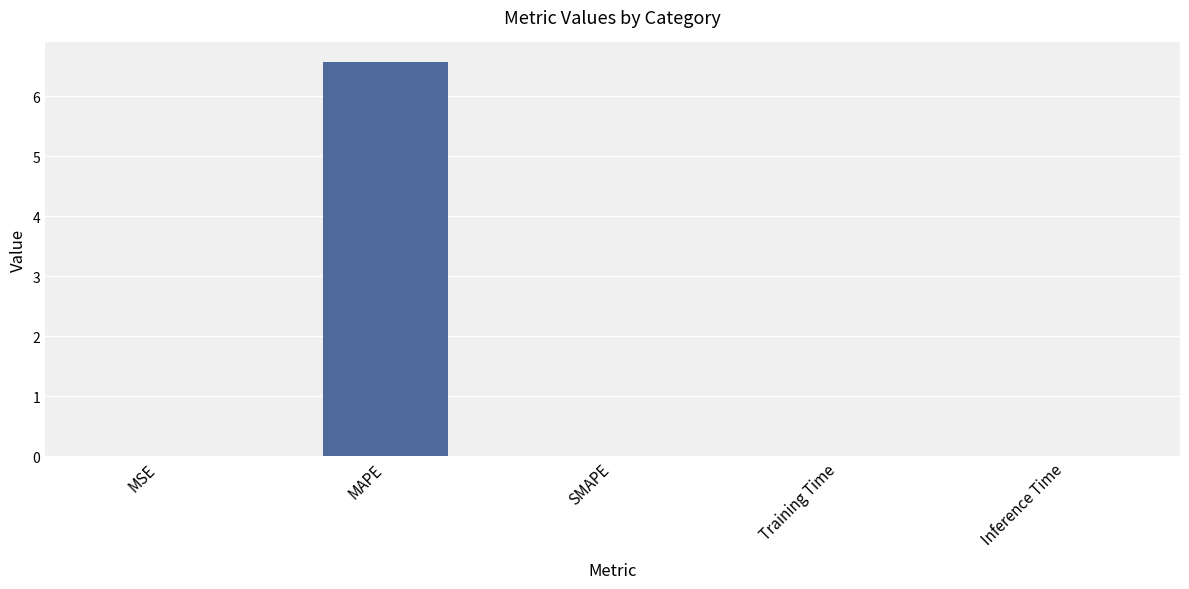

What is the approximate value at MAPE?

6.6